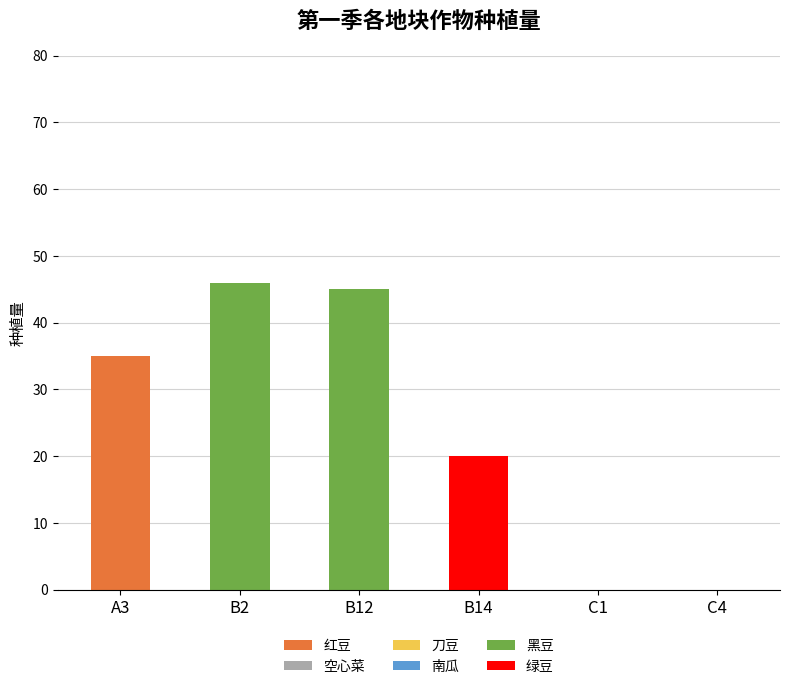

What is the average value of the 红豆 series?

6